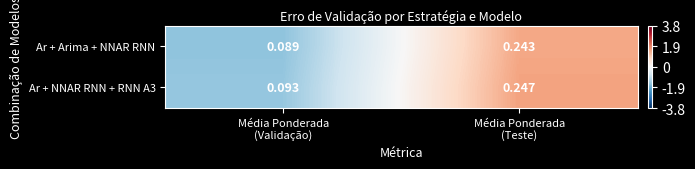

Count the number of data series in this chart.

2